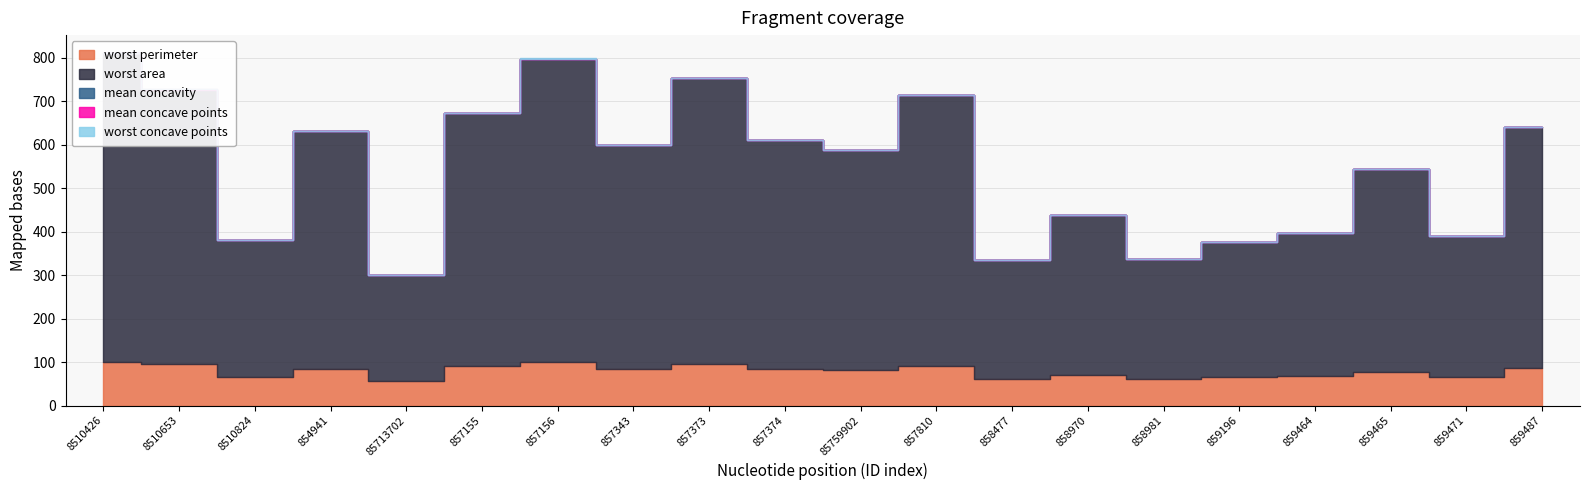

What is the difference between the second highest and second lowest values in the worst area series?

424.9